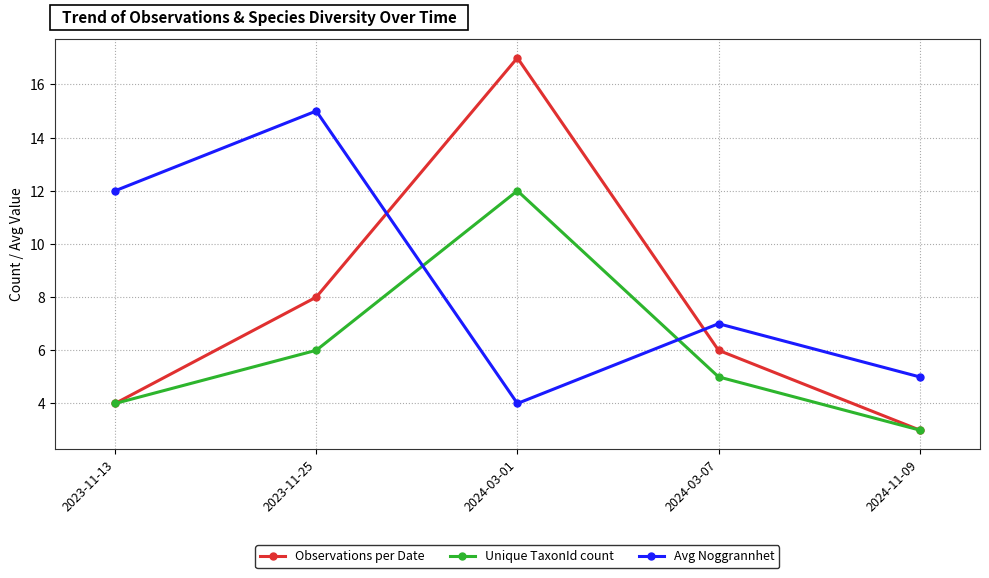

Reading left to right, list all the values displayed in this chart.

Observations per Date: 4	8	17	6	3
Unique TaxonId count: 4	6	12	5	3
Avg Noggrannhet: 12	15	4	7	5